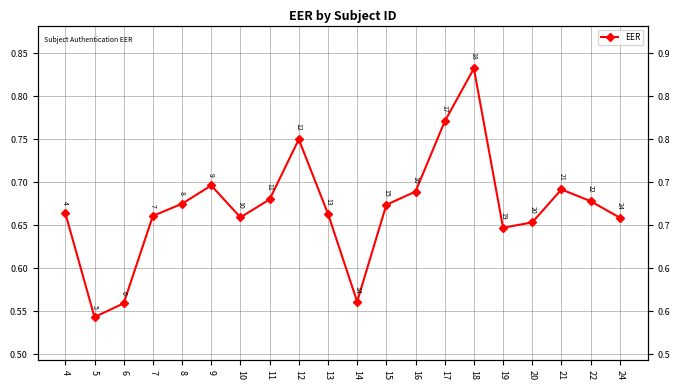

What is the sum of the values at 15 and 11?

1.4